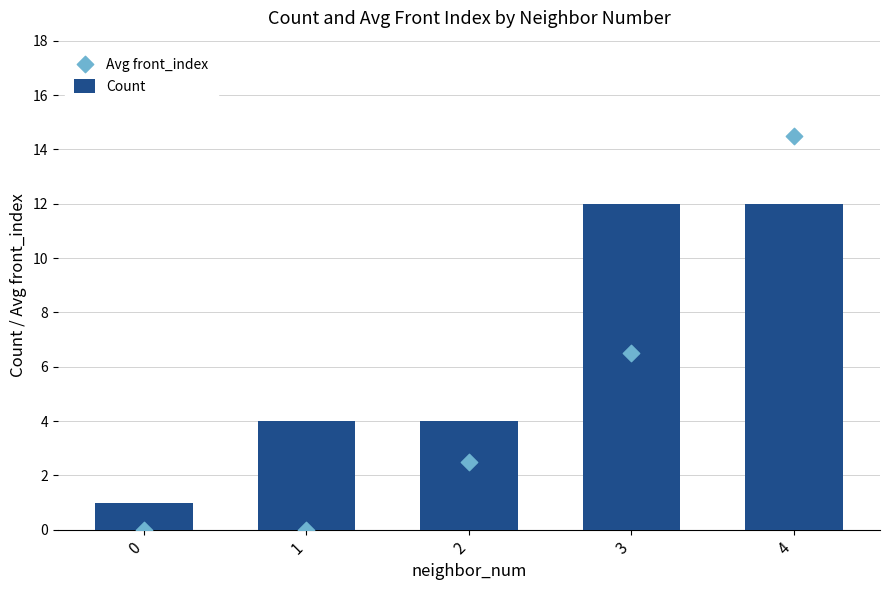

Which series has the widest spread of Y values?

Avg front_index